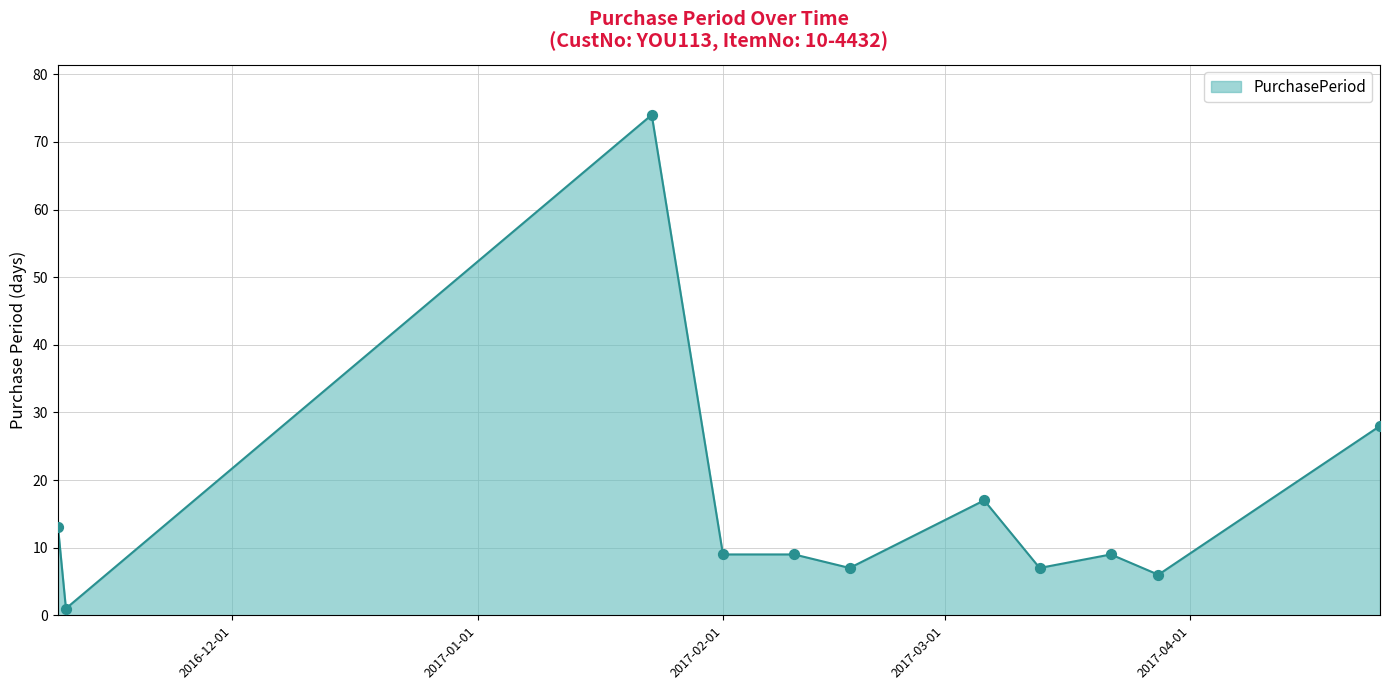

What is the greatest value displayed?

74